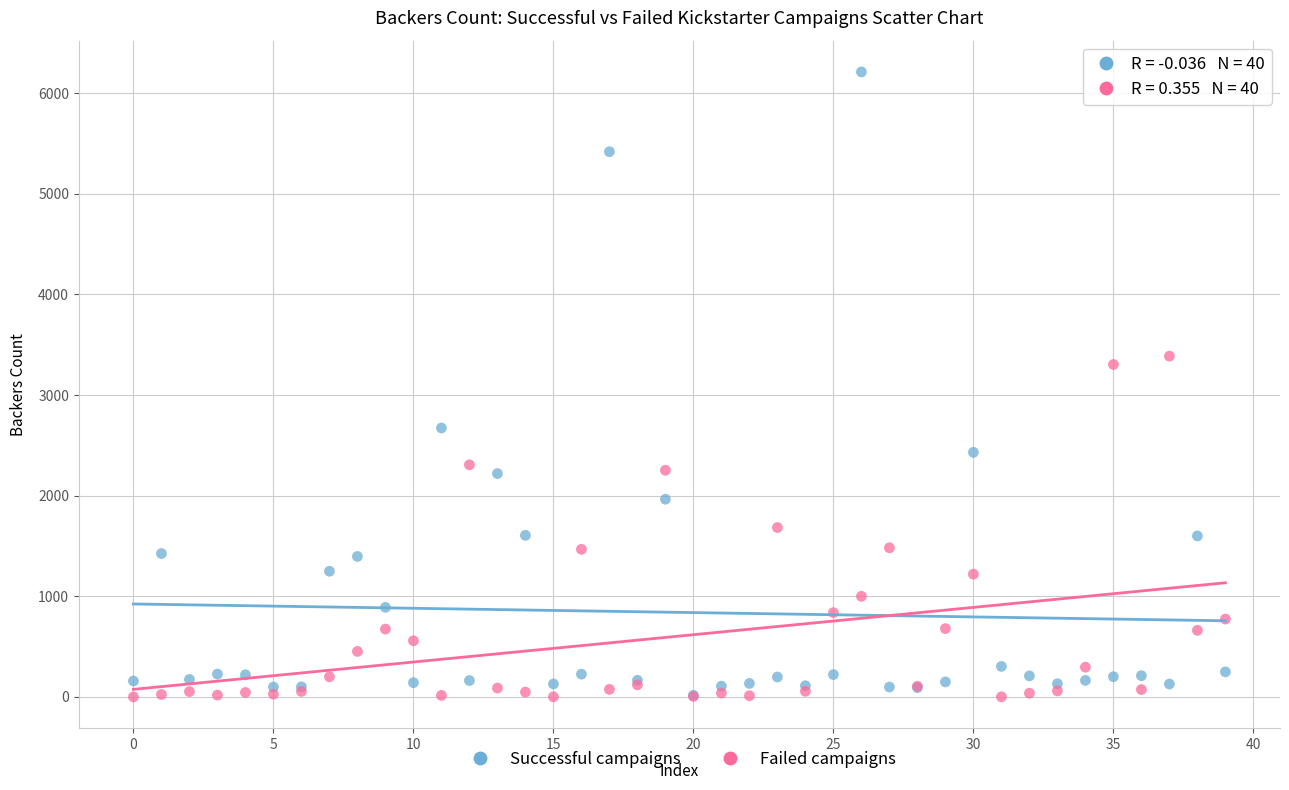

In the Successful campaigns series, what Y value is closest to 3114?

2673